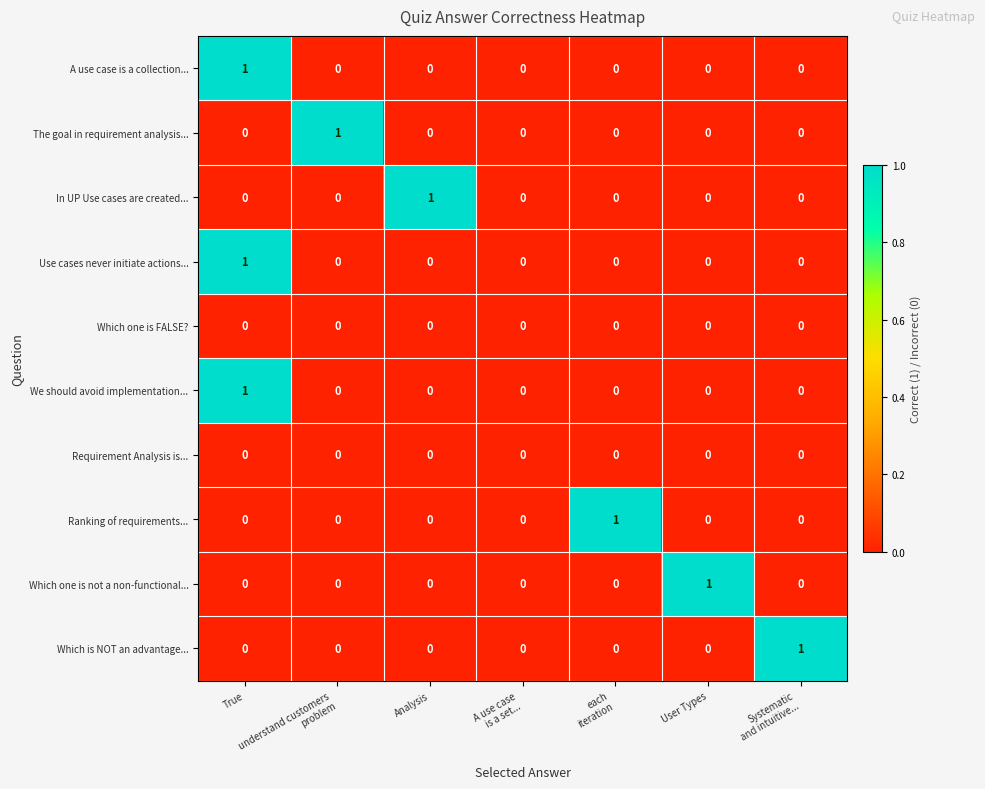

Which category has the highest value in the Which one is not a non-functional... series?

User Types